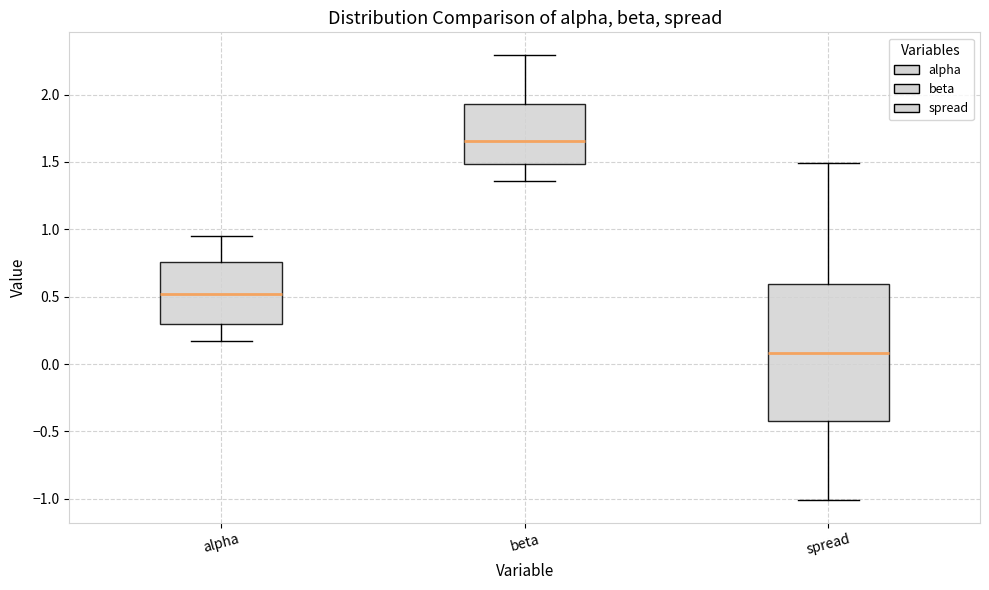

Comparing the boxes themselves (not the whiskers), which one is the tallest?

spread